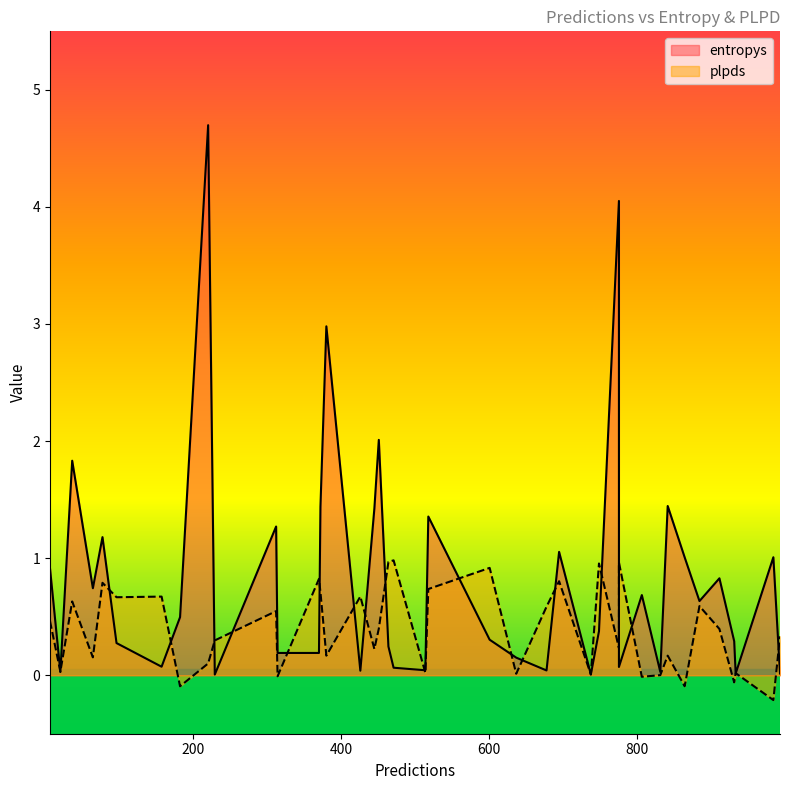

What is the maximum value shown in the chart?

4.7